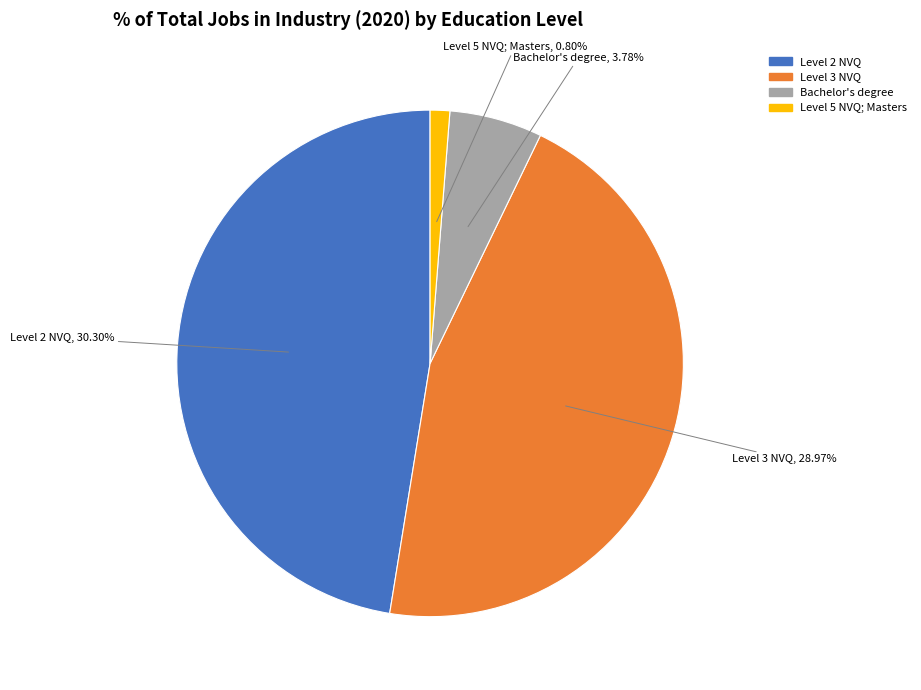

Is there any slice that represents more than half of the pie?

No